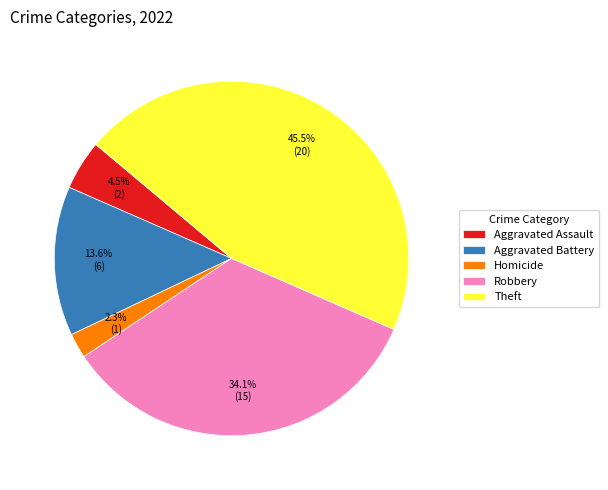

Is there any slice that represents more than half of the pie?

No